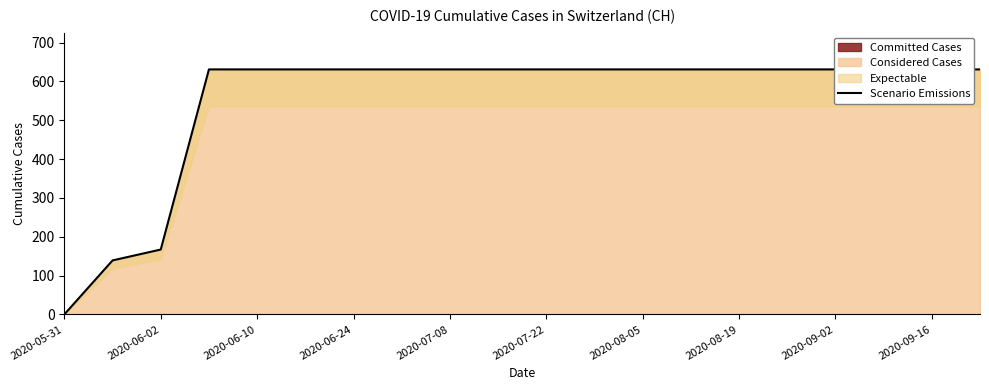

Between 2020-08-19 and 2020-07-22, which is larger?

2020-08-19